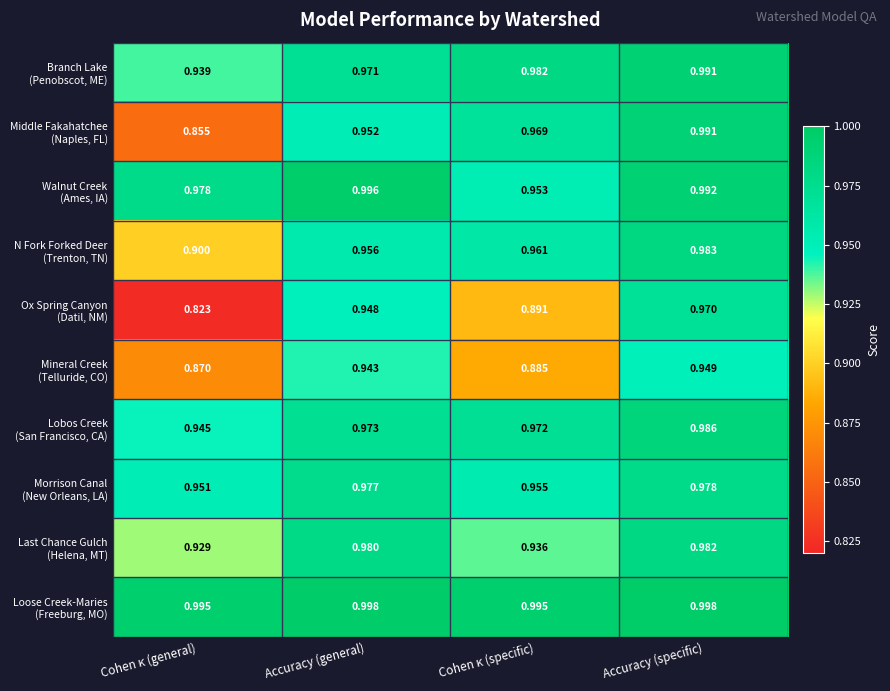

Which series has the largest total across all categories?

Loose Creek-Maries (Freeburg, MO)